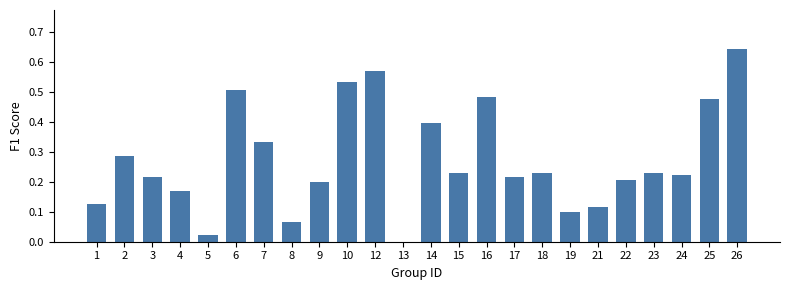

True or false: the data shows 0.1 at 1.

True